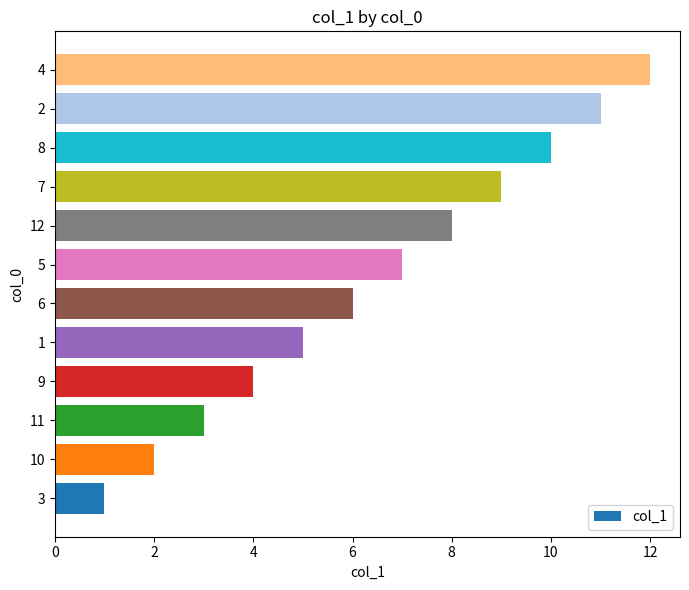

List the labels in order of value, smallest first.

3, 10, 11, 9, 1, 6, 5, 12, 7, 8, 2, 4